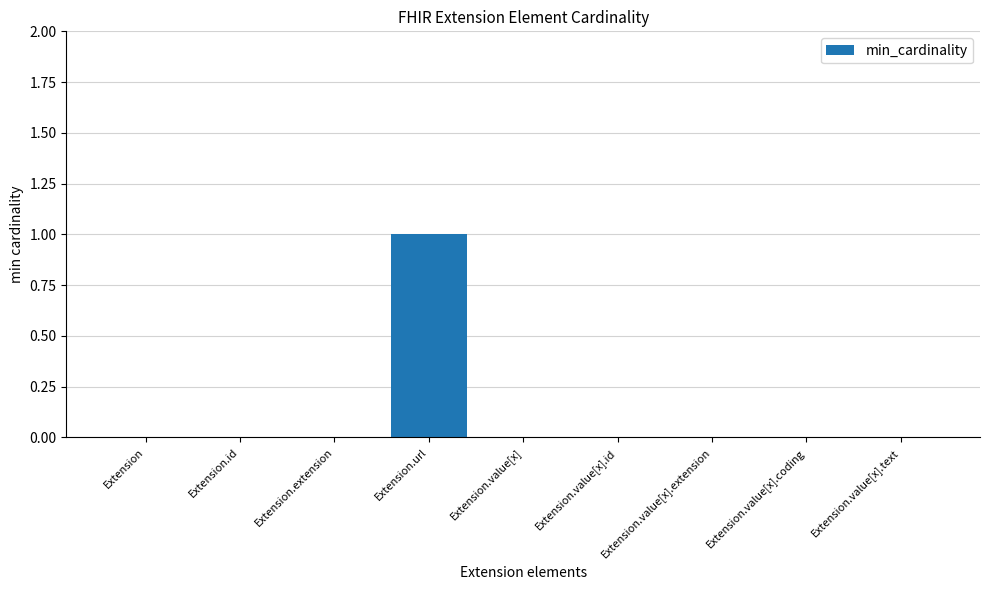

The chart shows a value of 0 at Extension.id. True or false?

True